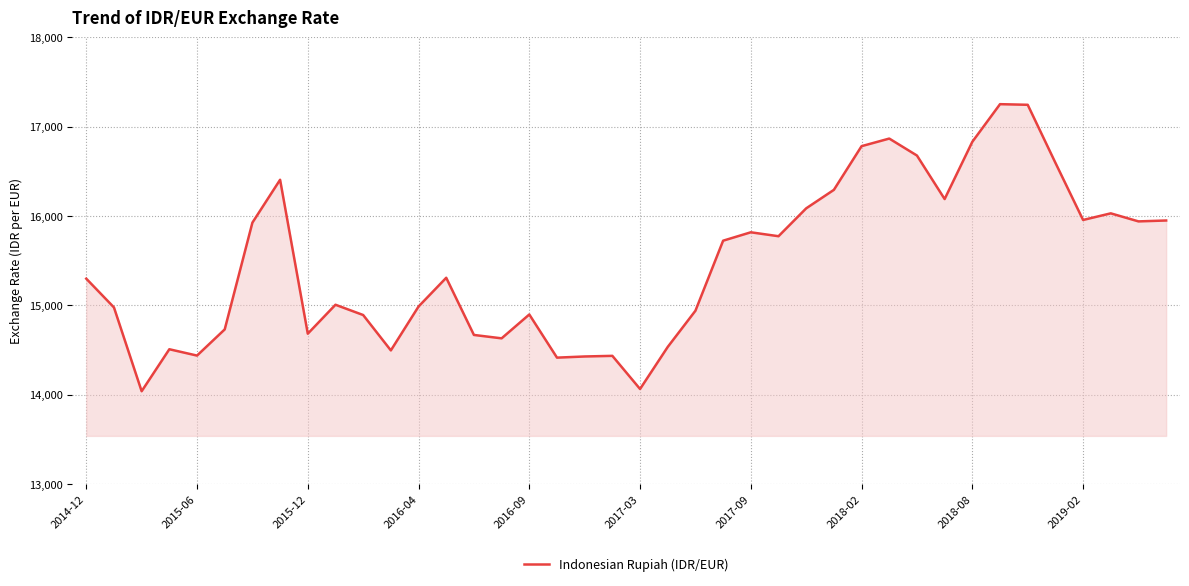

What is the difference between the maximum and minimum values?

3213